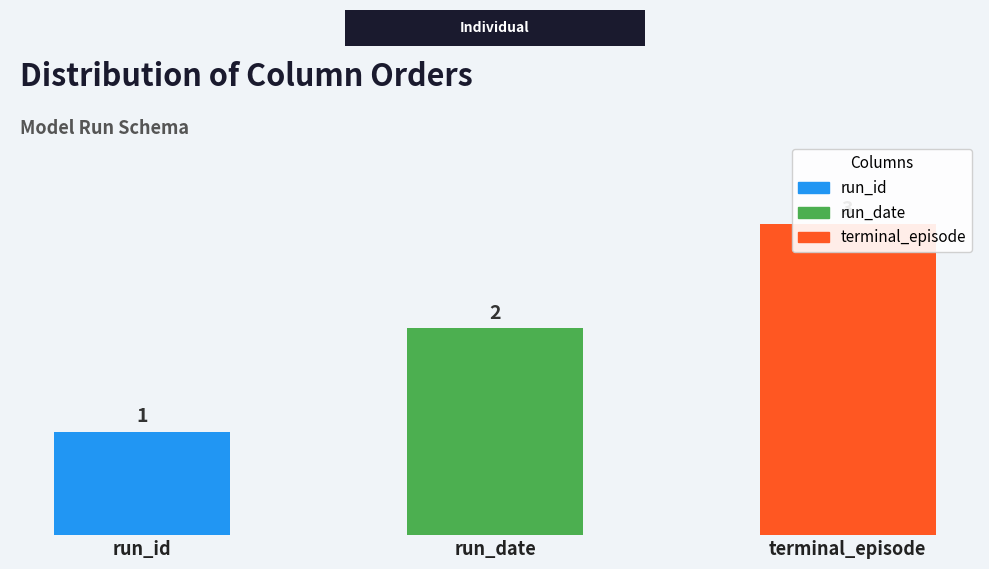

Reading right to left, extract all data points from this chart.

terminal_episode=3	run_date=2	run_id=1